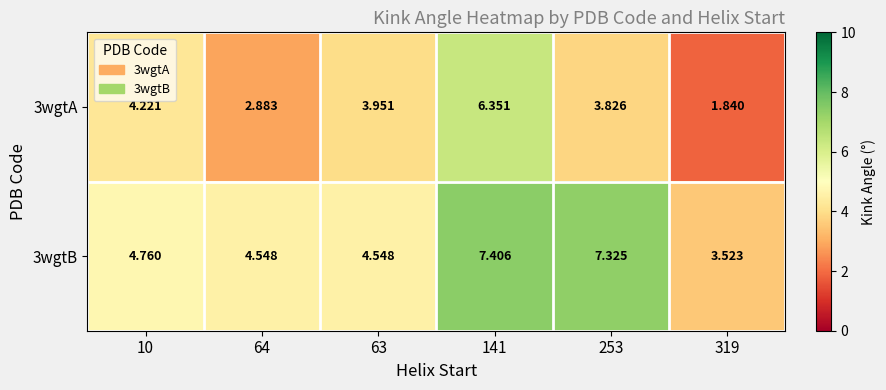

Is the value of 3wgtA at 63 greater than the value of 3wgtB at 10?

No